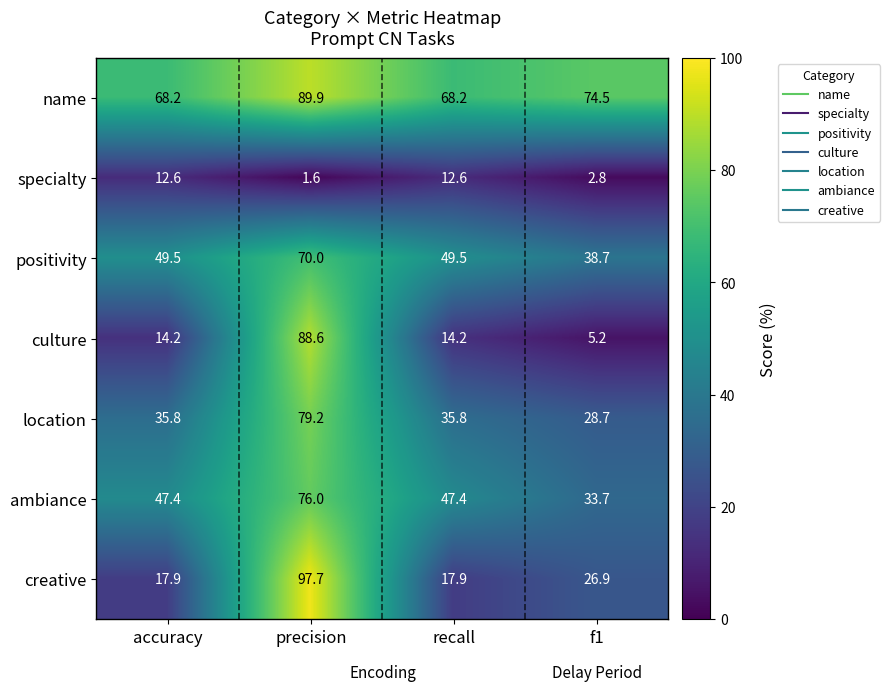

What is the smallest value displayed?

1.6